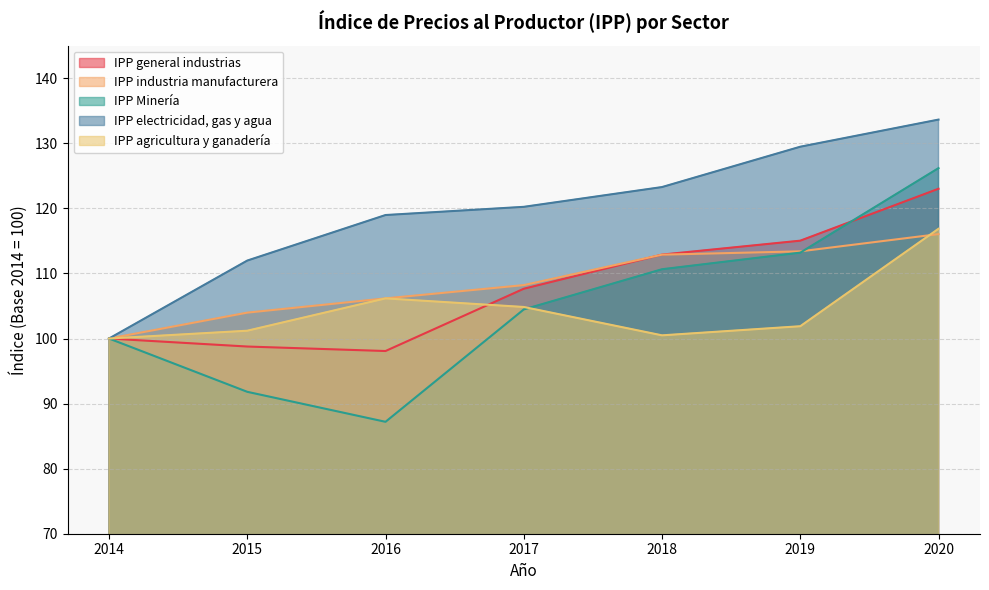

At which label is IPP agricultura y ganadería closest to 108?

2016